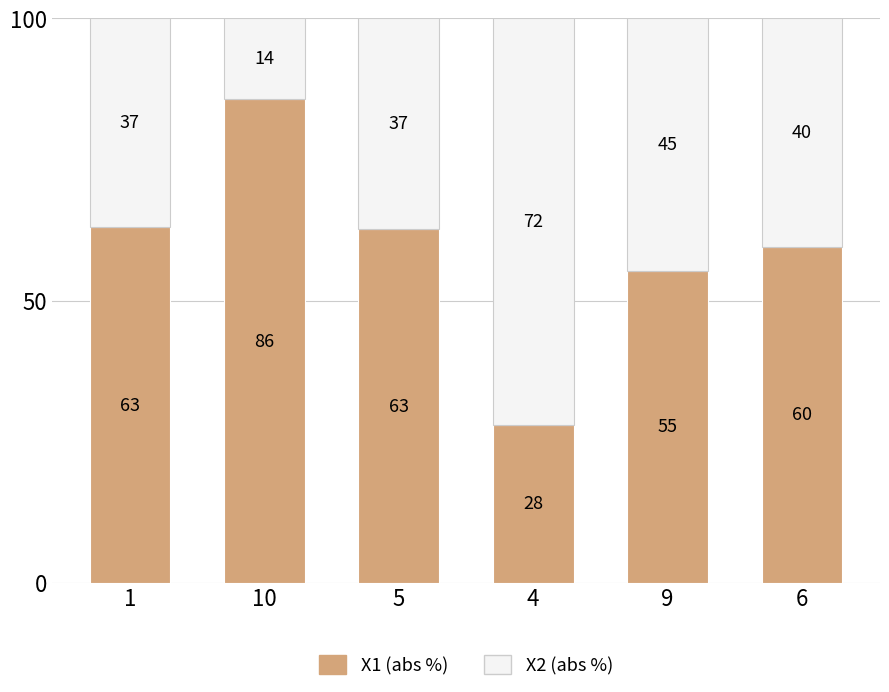

Does the chart contain any negative values?

No